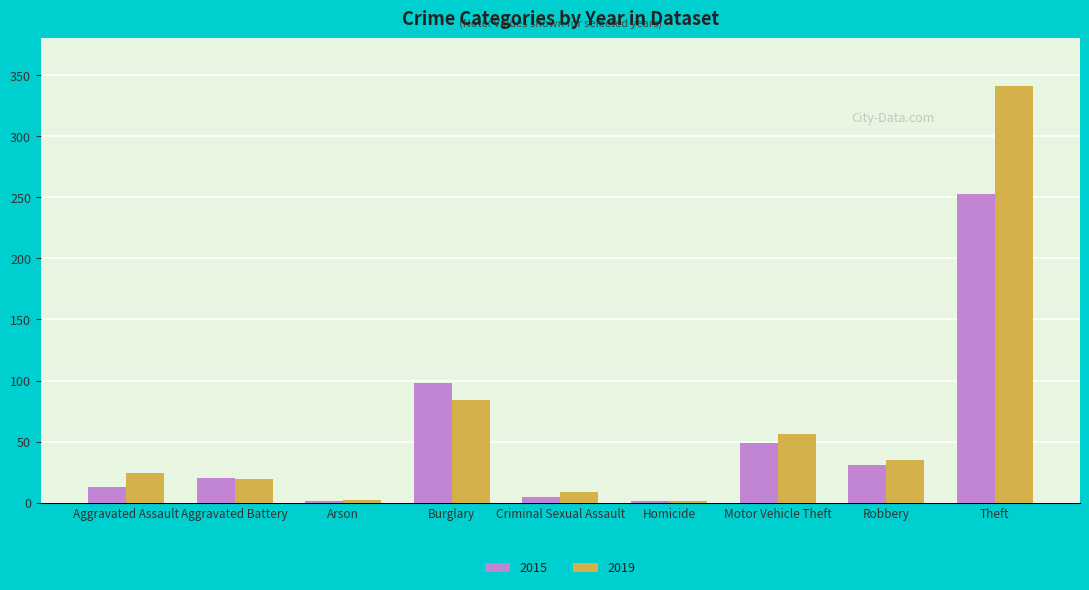

At which category is the sum across all series the highest?

Theft